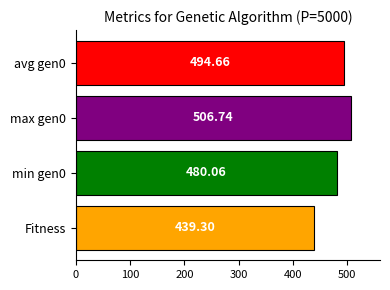

What is the difference between the values at max gen0 and min gen0?

26.7